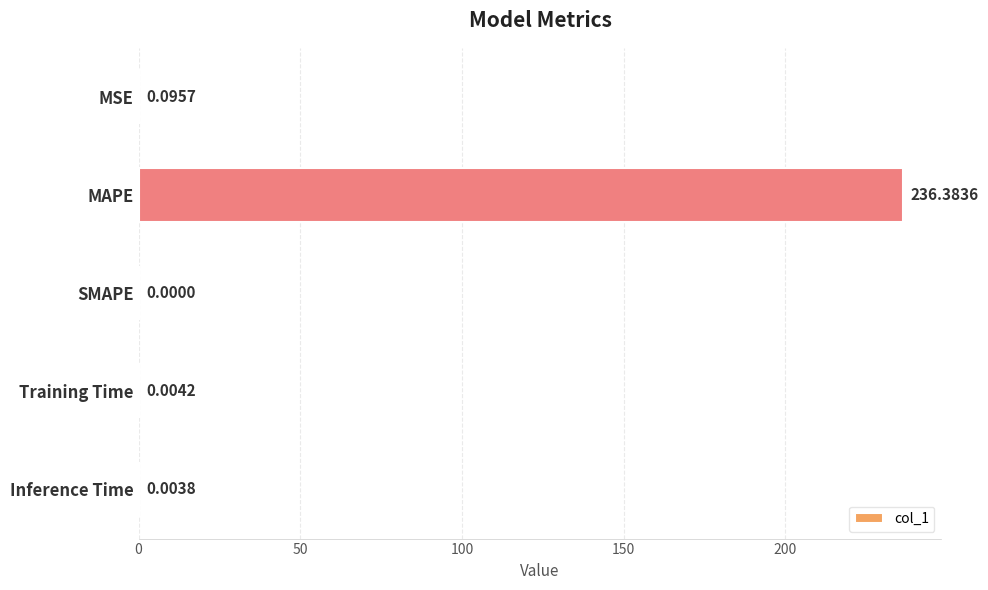

What is the change in value from MSE to MAPE?

+236.3